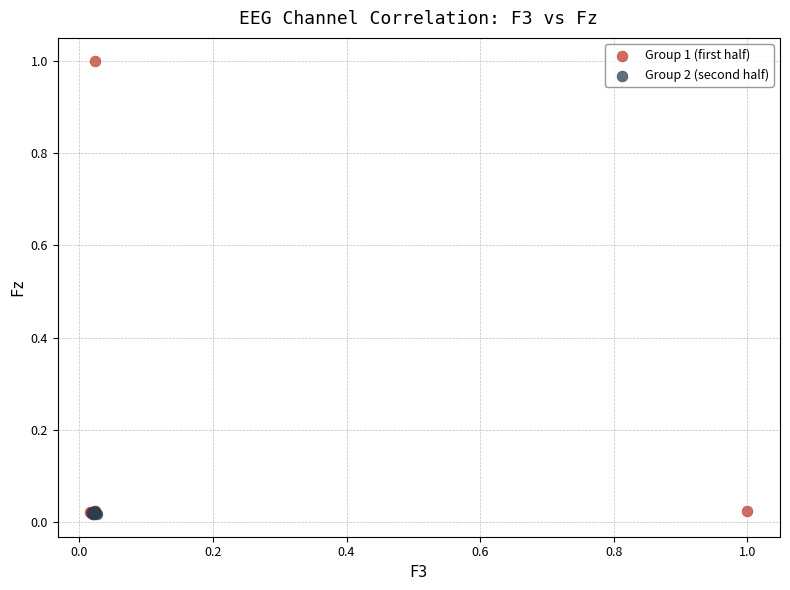

Which series contains the highest Y value?

Group 1 (first half)